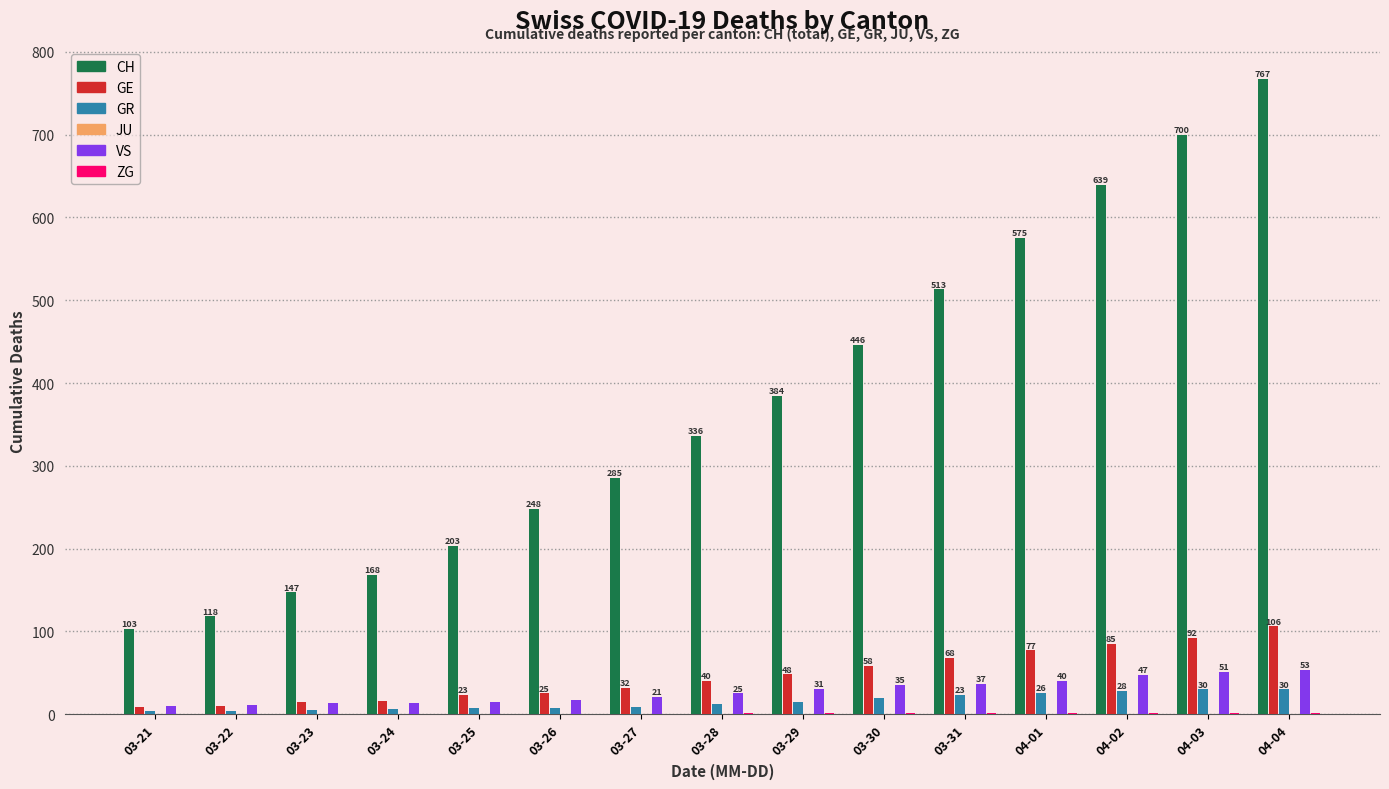

At which label does CH first exceed 336?

03-29